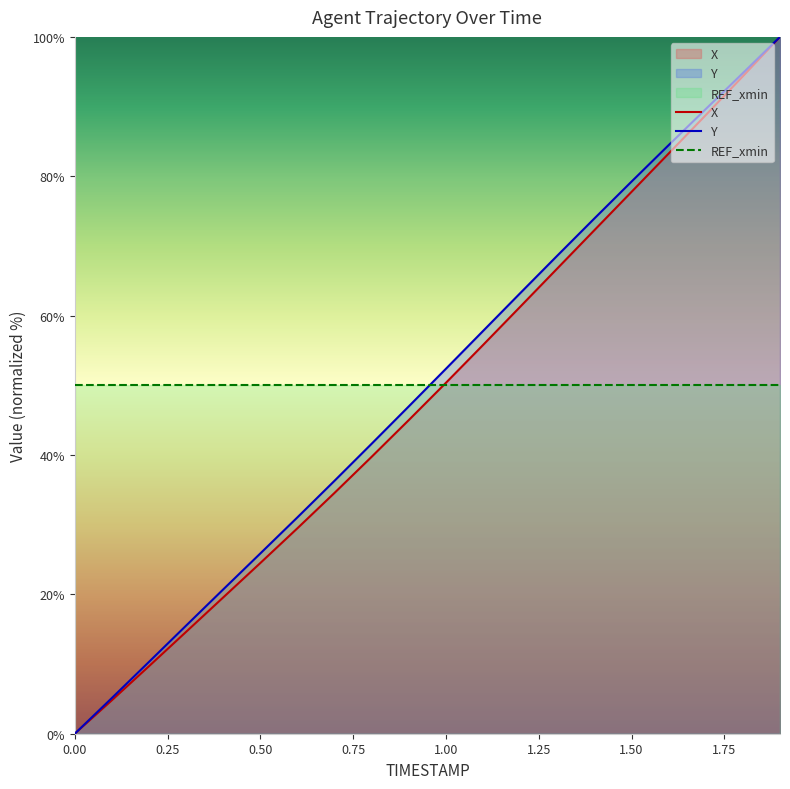

Does the chart display data point markers on the line(s)?

No